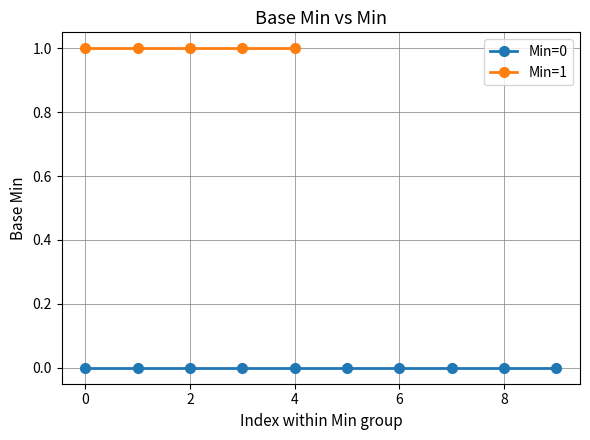

True or false: Min and Base Min intersect in this chart.

False